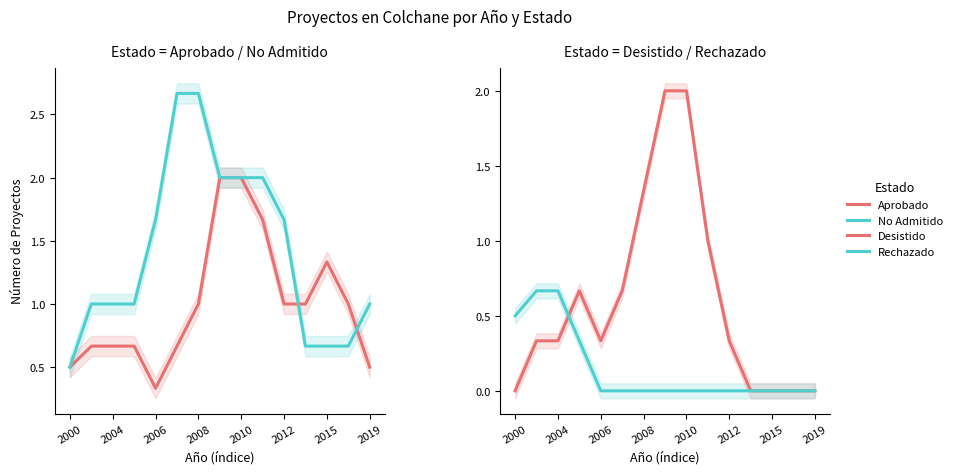

What is the value of the Aprobado point at the 4th from the left?

0.7